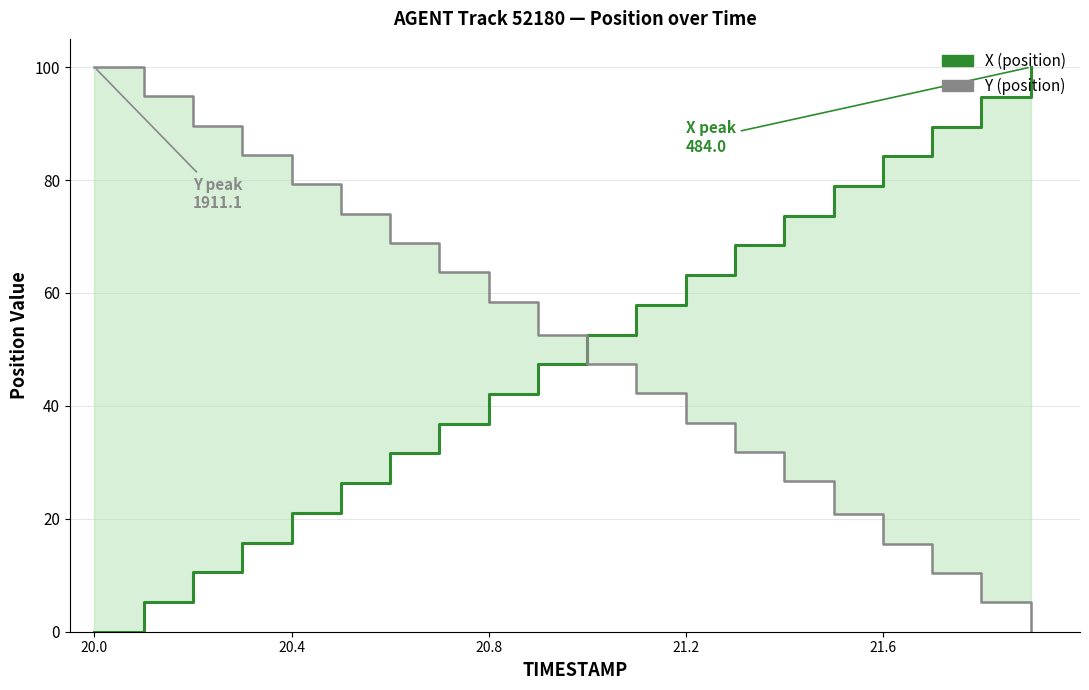

Which series has the largest total across all categories?

Y